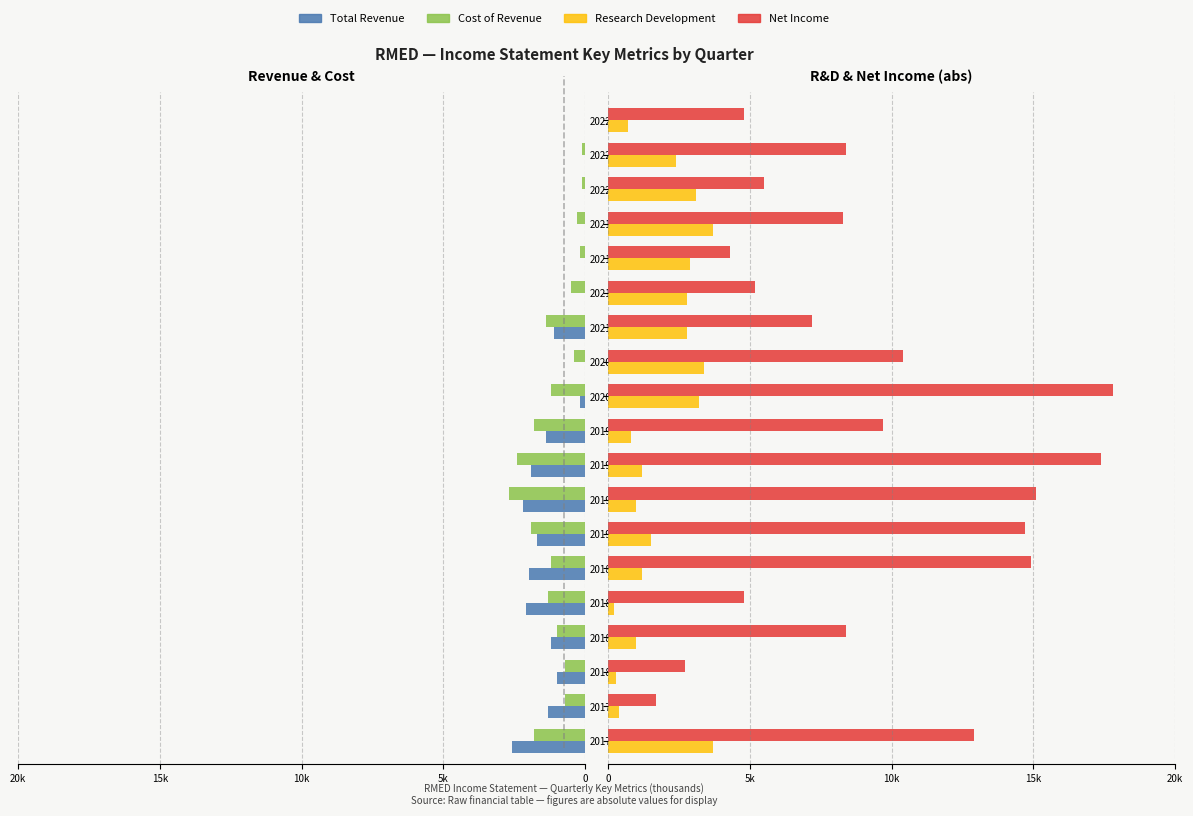

Reading left to right, what are all the values shown in this chart?

Total Revenue: 2600	1300	1000	1200	2100	2000	1700	2200	1900	1400	200	0	1100	0	0	0	0	0	0
Cost of Revenue: 1800	700	700	1000	1300	1200	1900	2700	2400	1800	1200	400	1400	500	200	300	100	100	0
Research Development: 3700	400	300	1000	200	1200	1500	1000	1200	800	3200	3400	2800	2800	2900	3700	3100	2400	700
Net Income: 12900	1700	2700	8400	4800	14900	14700	15100	17400	9700	17800	10400	7200	5200	4300	8300	5500	8400	4800